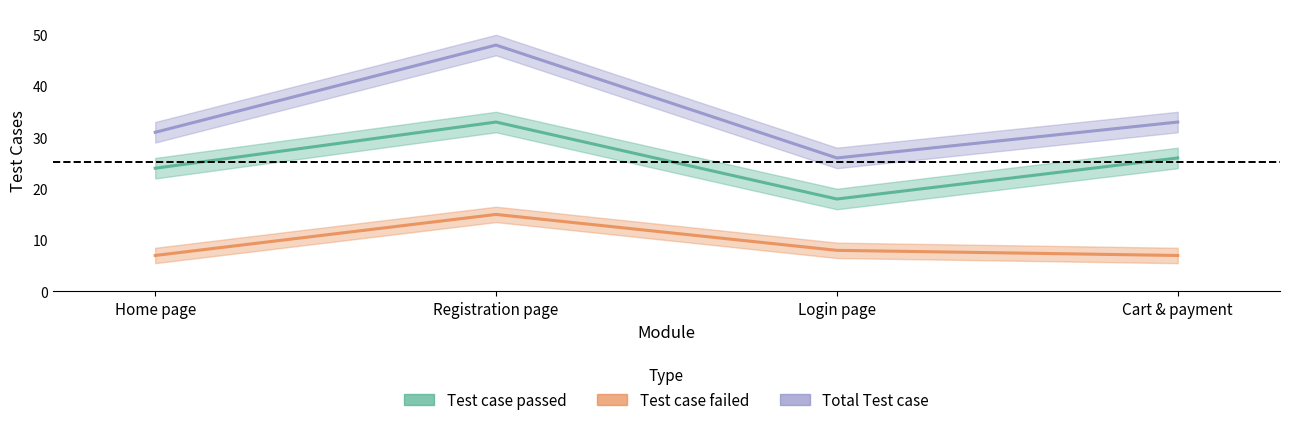

The Test case failed series shows 5 at Registration page. True or false?

False